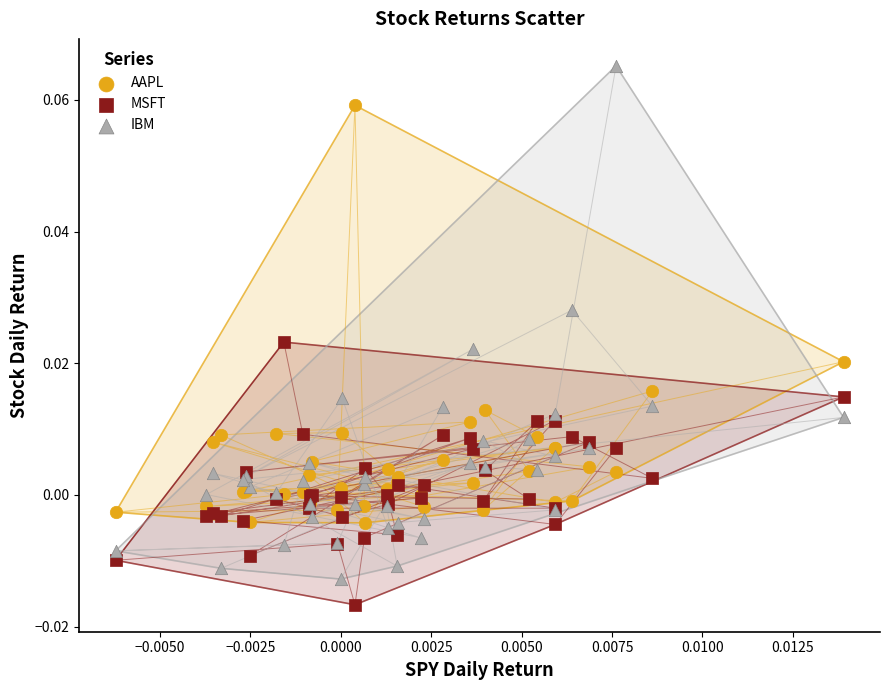

Which series has the widest spread of Y values?

IBM